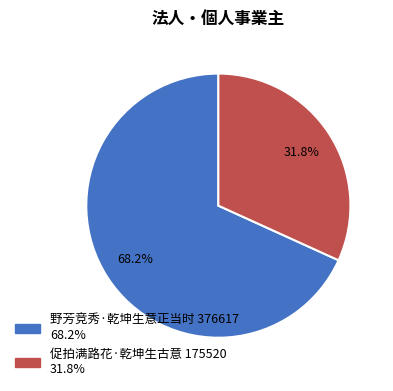

To the nearest percent, what is the combined percentage of 促拍满路花·乾坤生古意 and 野芳竞秀·乾坤生意正当时?

100%